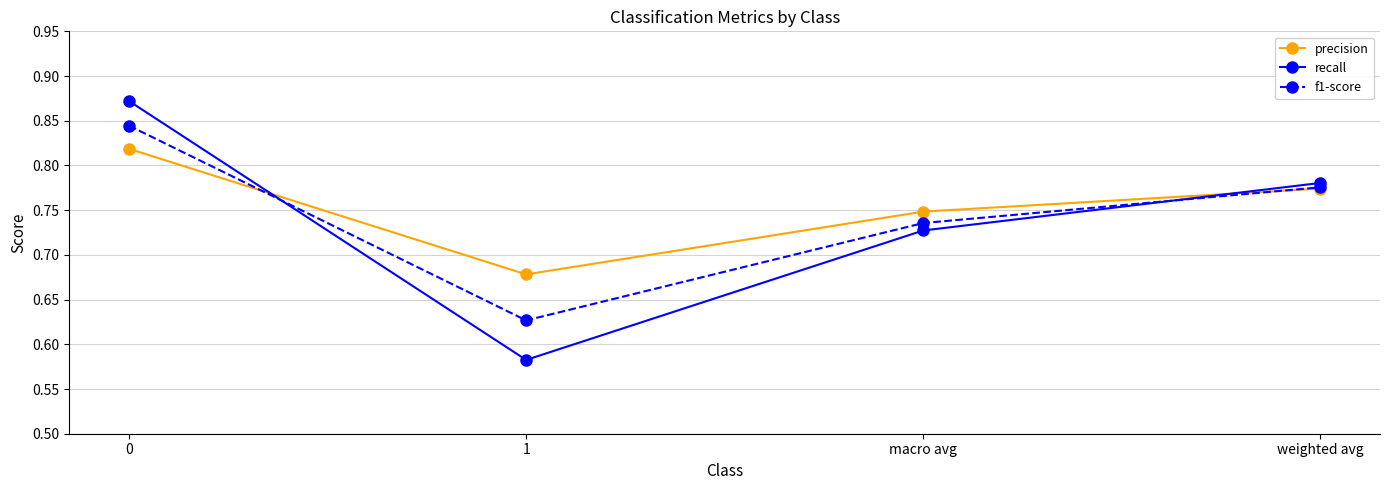

List the series in order of their overall mean, lowest first.

recall, f1-score, precision